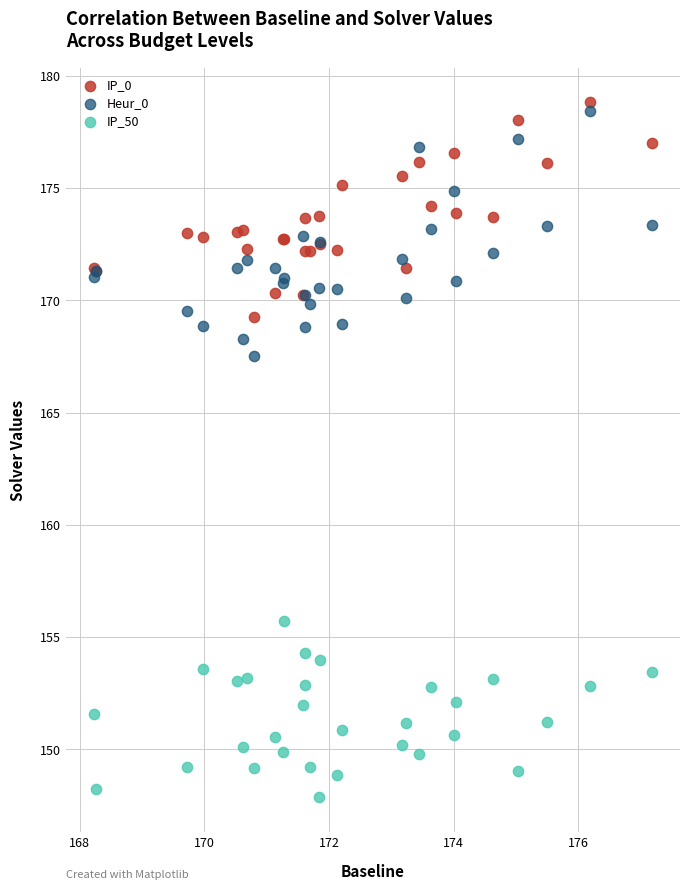

Across all series, what Y value is closest to 163?

167.5